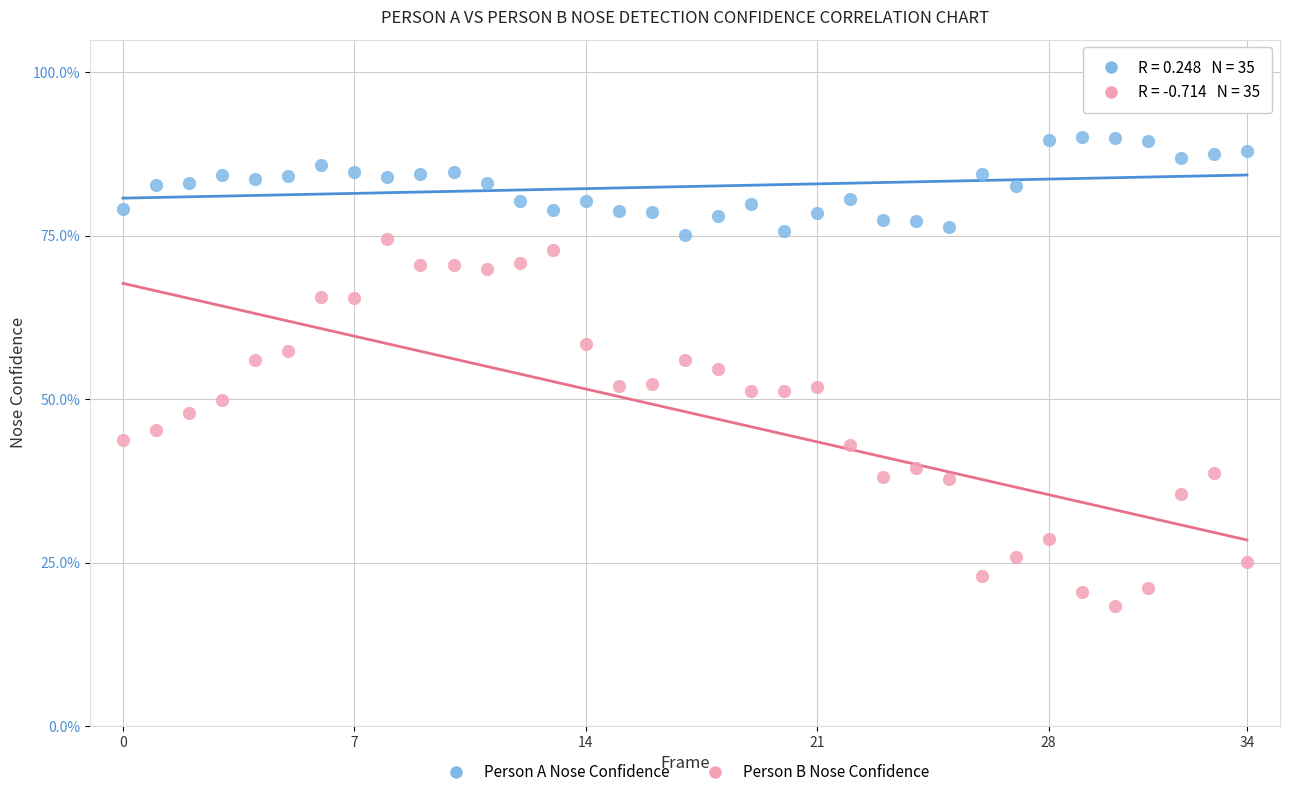

Which series has the widest spread of Y values?

Person B Nose Confidence